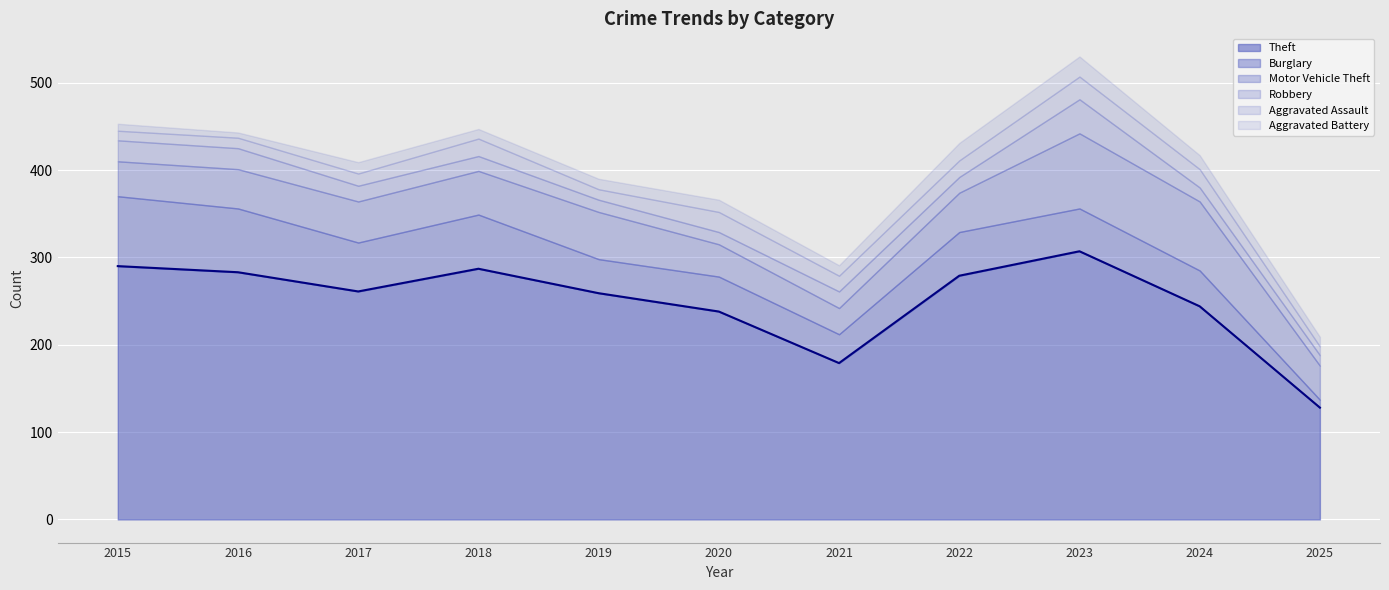

What is the spread (max minus min) of values at 2020?

224